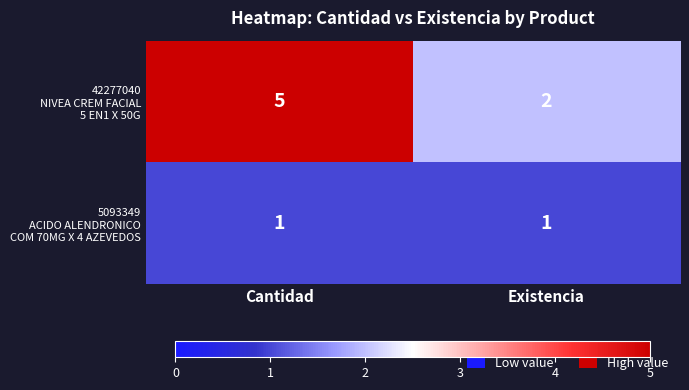

At which category is the sum across all series the highest?

Cantidad